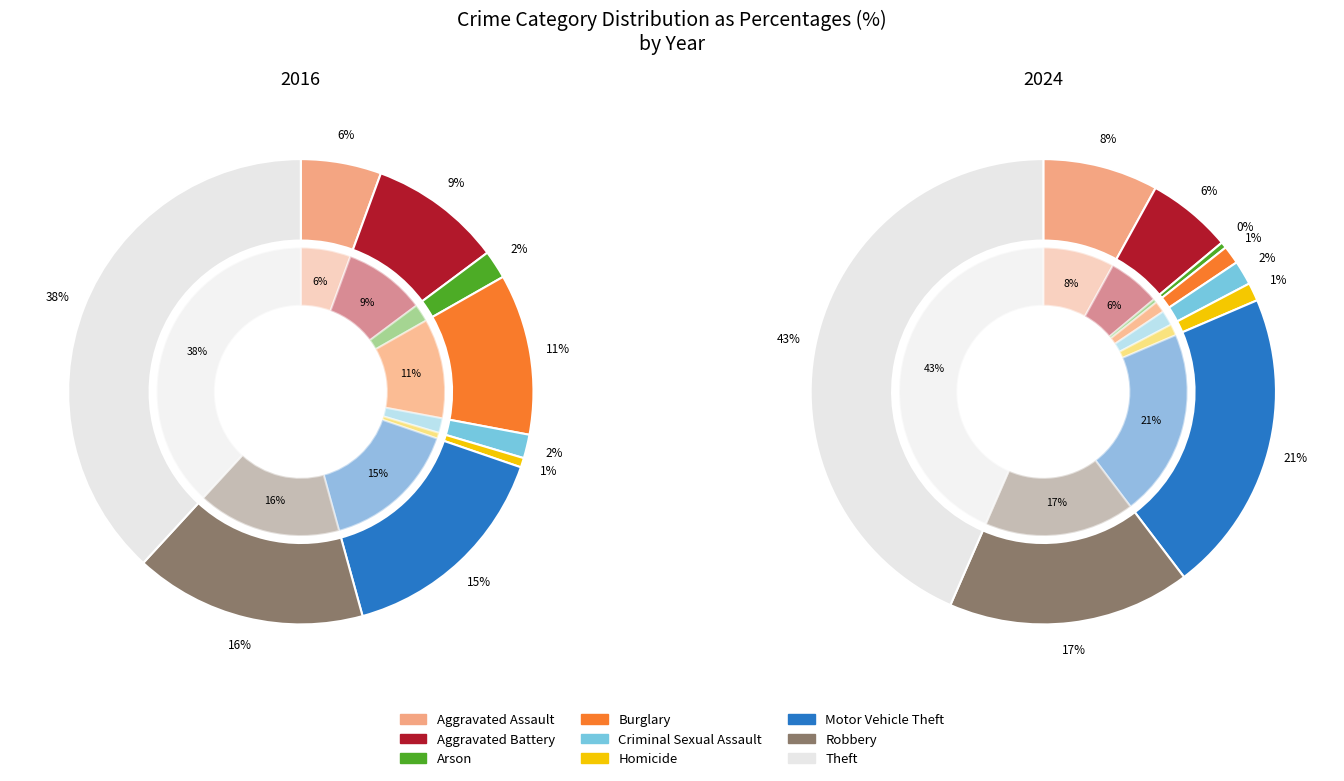

What is the largest slice in the pie chart?

Theft